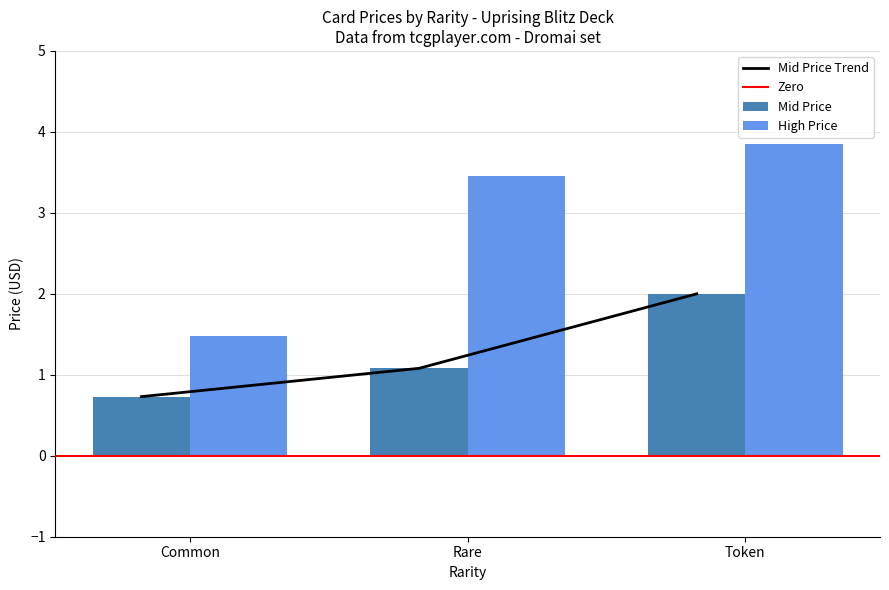

What is the total value across all series at Common?

2.2